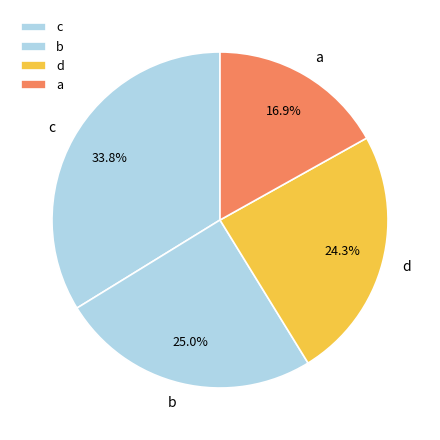

What is the smallest slice in the pie chart?

a